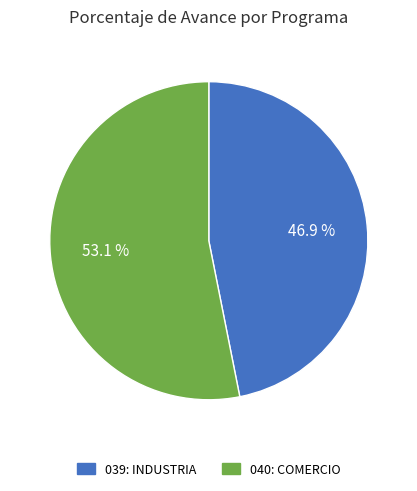

How many slices are in this pie chart?

2